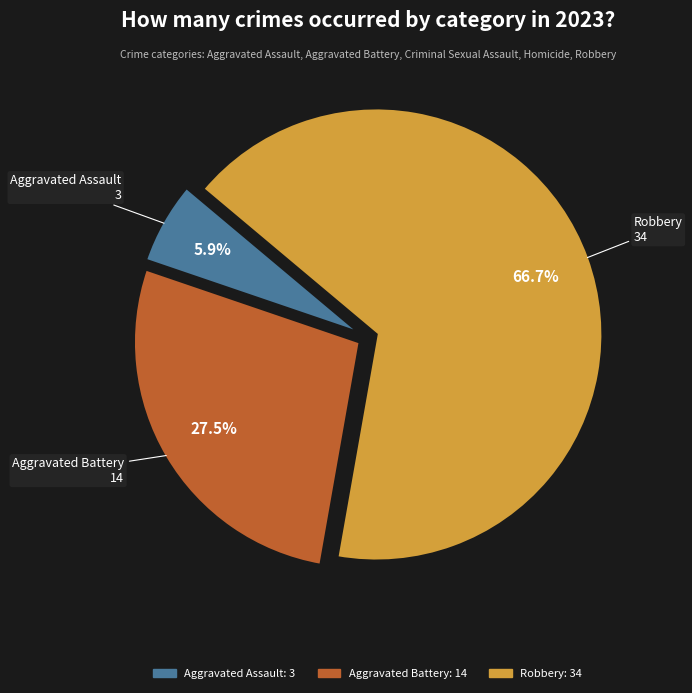

Is there a majority slice in this chart?

Yes